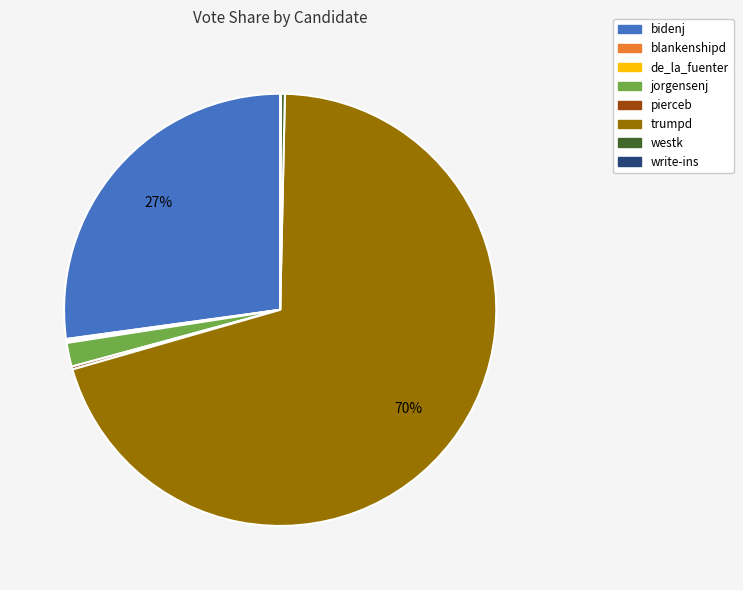

Is trumpd the majority of the pie?

Yes